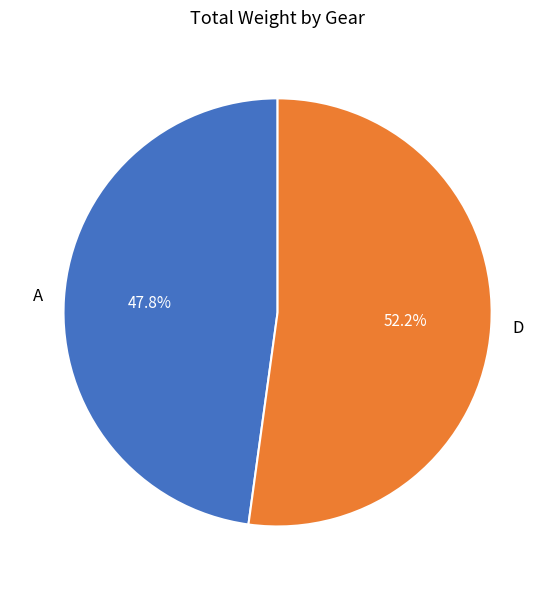

What is the largest slice in the pie chart?

D